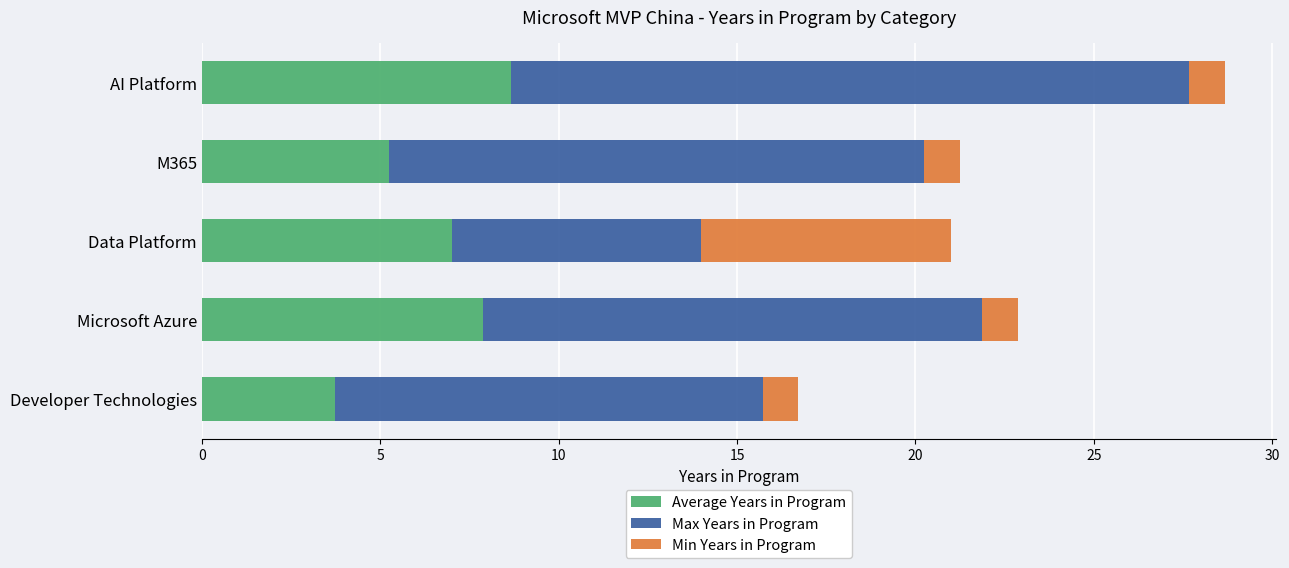

What is the highest value of the Average Years in Program series?

8.7